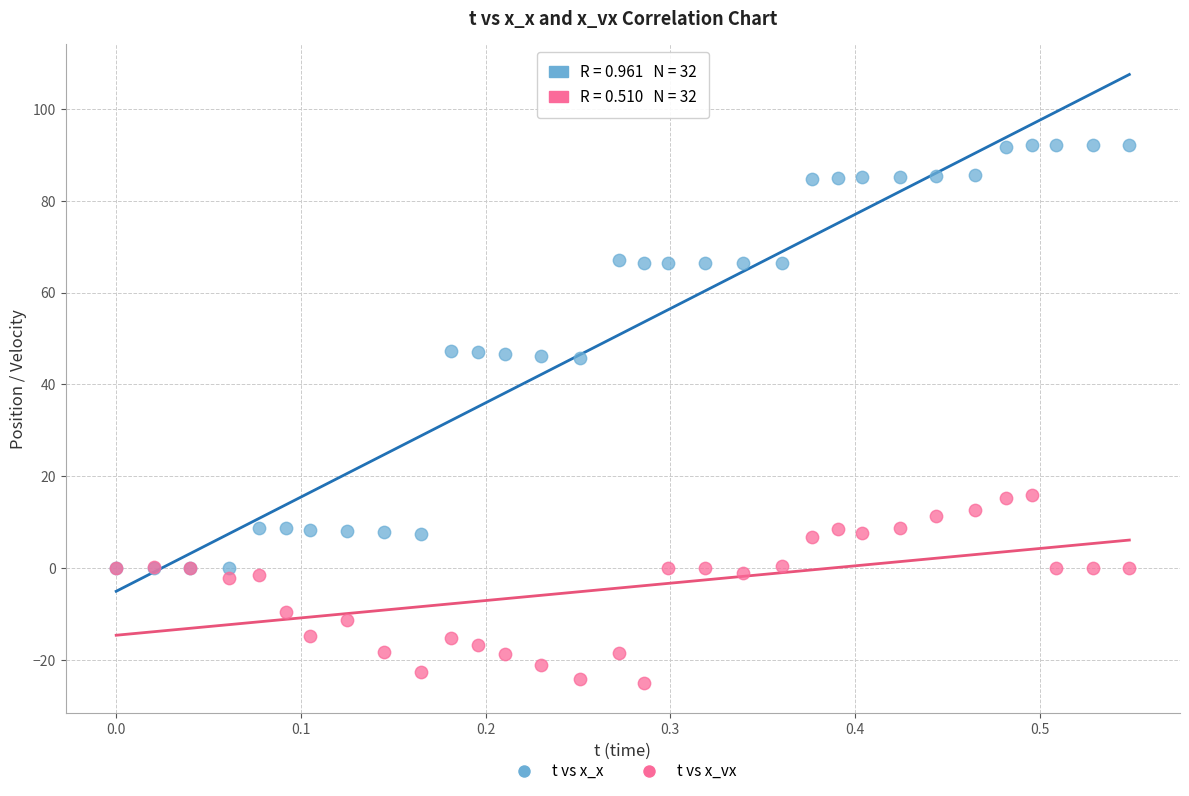

What is the X range (max minus min) for the scatter plot?

0.5